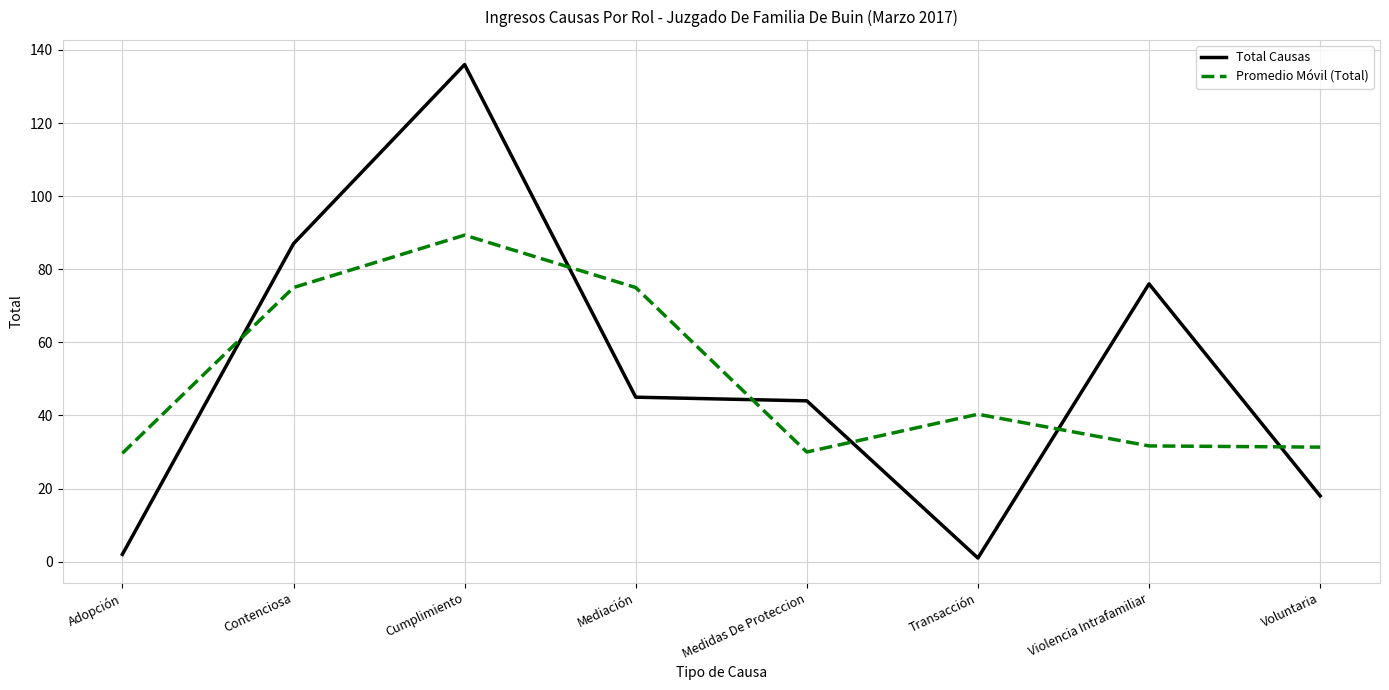

Which series changed the most between Mediación and Voluntaria?

Promedio Móvil (Total)